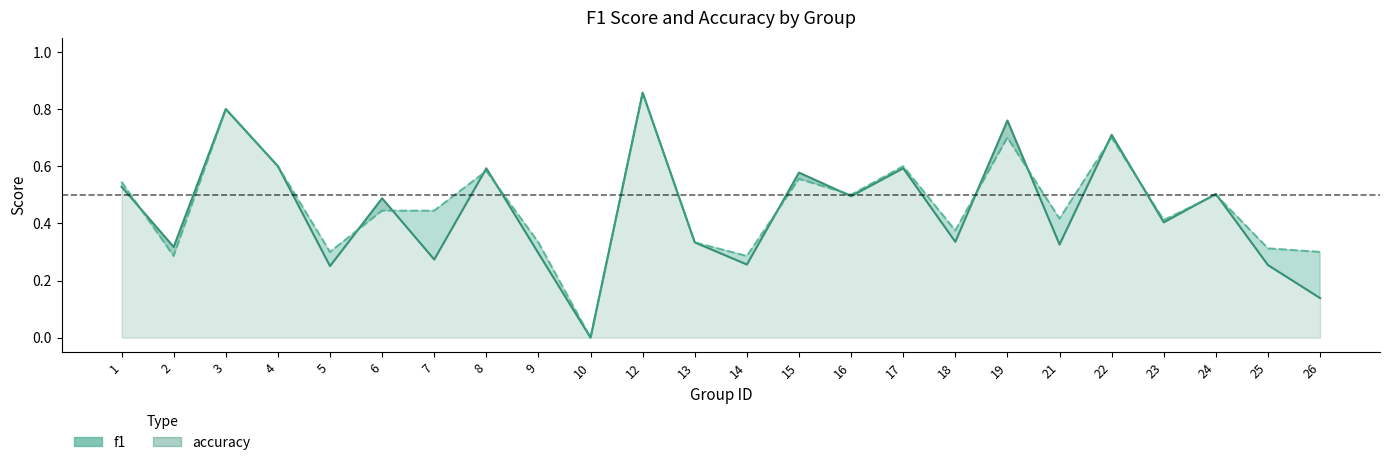

Count the f1 values in the range 0 to 1.

24